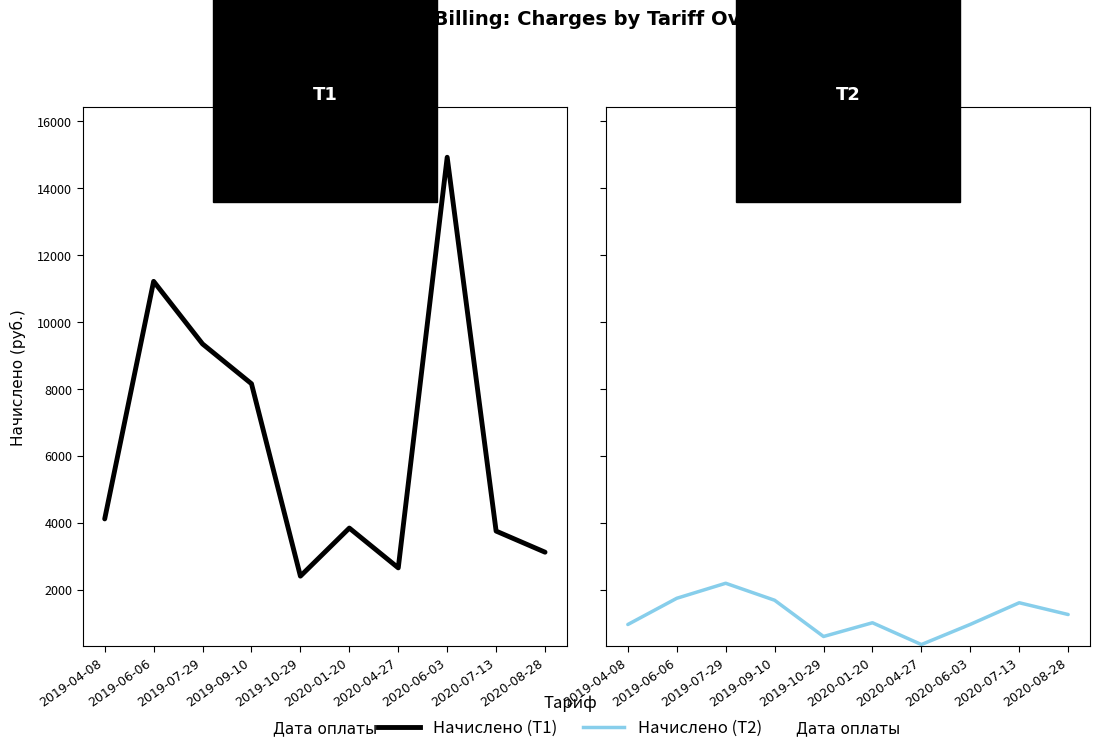

True or false: Начислено (Т2) and Начислено (Т1) cross at least once.

False